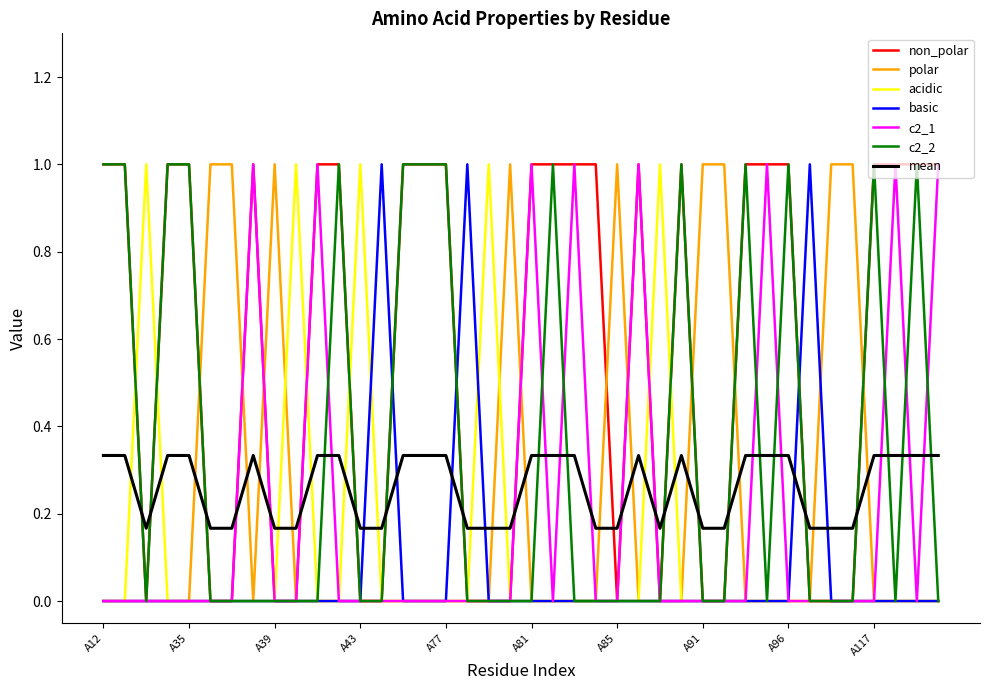

How many basic values are between 0 and 1?

40